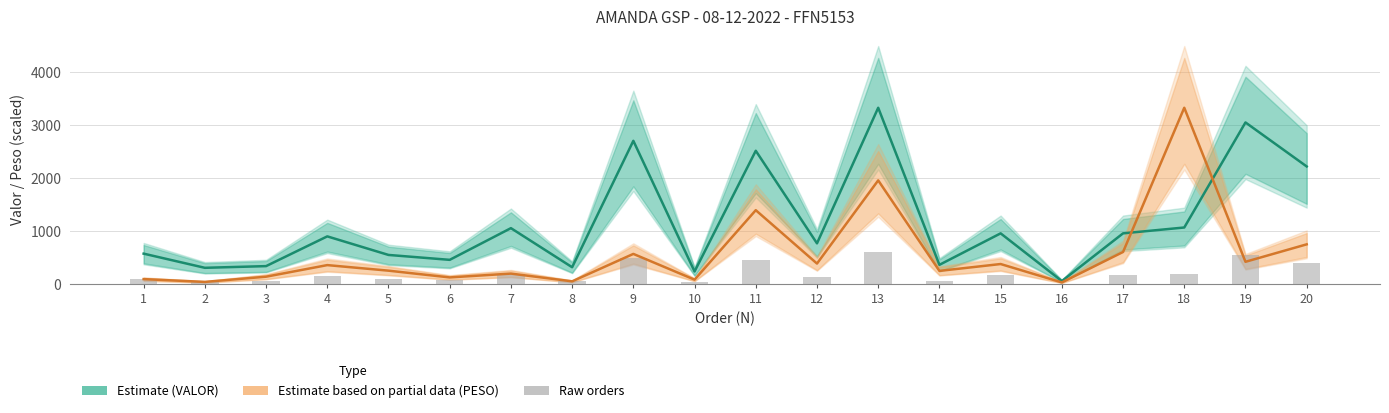

What is the value of the PESO (Partial) bar at the 9th from the left?

571.1